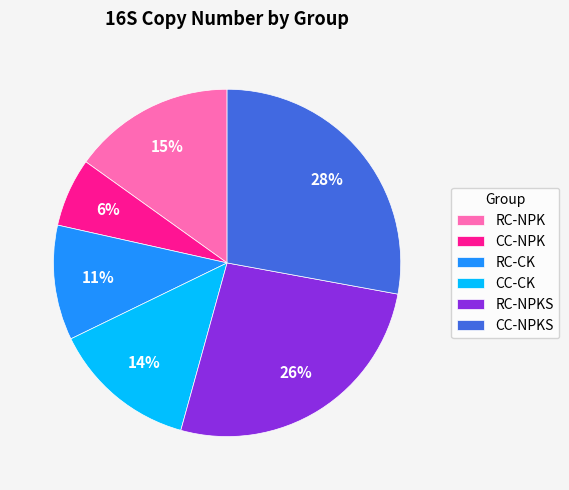

Is there a majority slice in this chart?

No